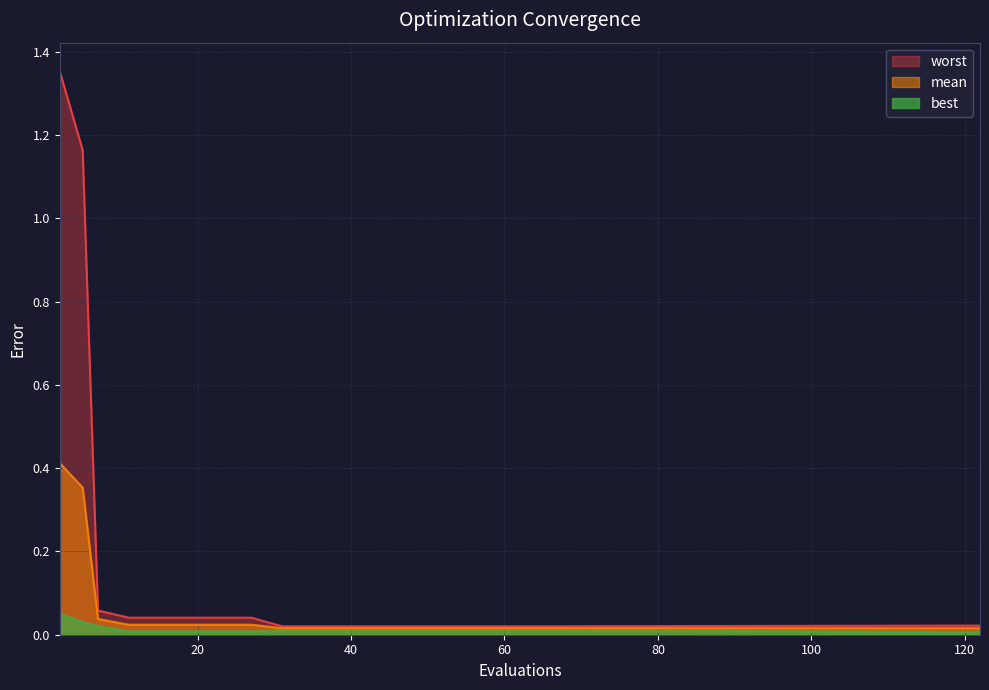

The mean series shows 0.0 at 67. True or false?

True